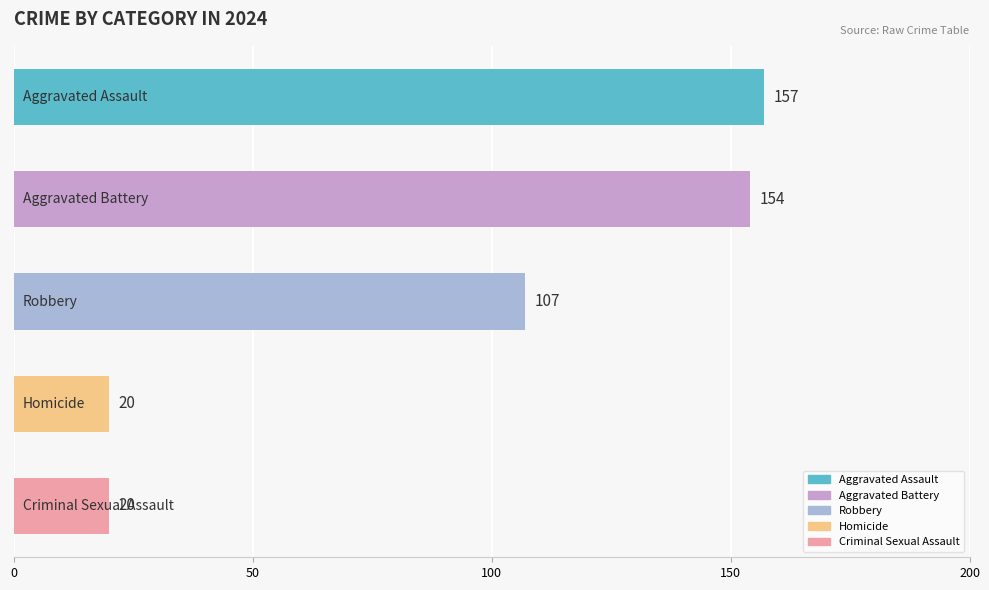

What is the difference between the second highest and minimum values?

134